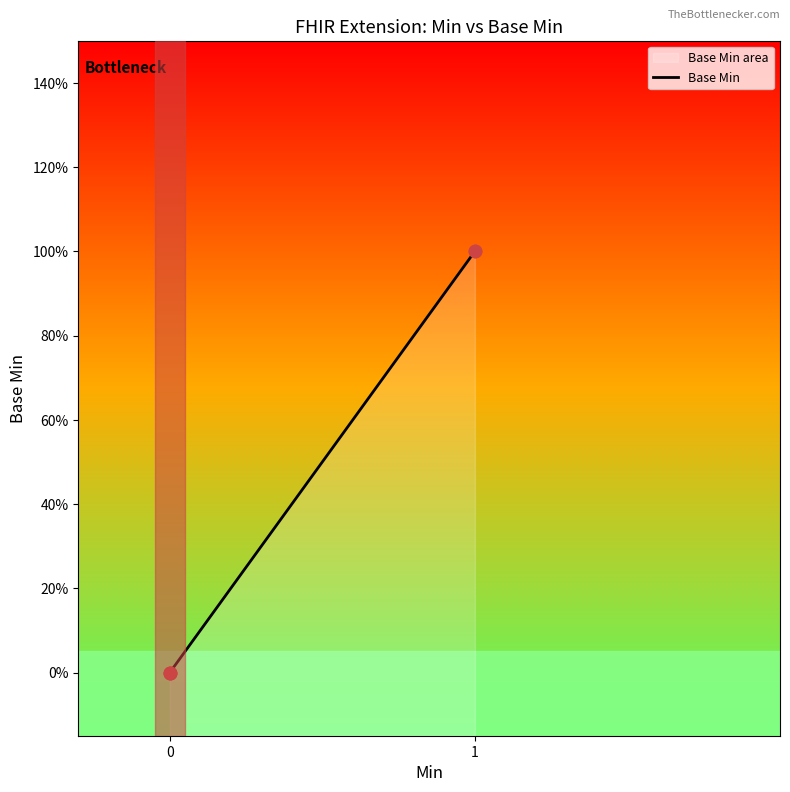

What is the change in value from 0 to 1?

+1